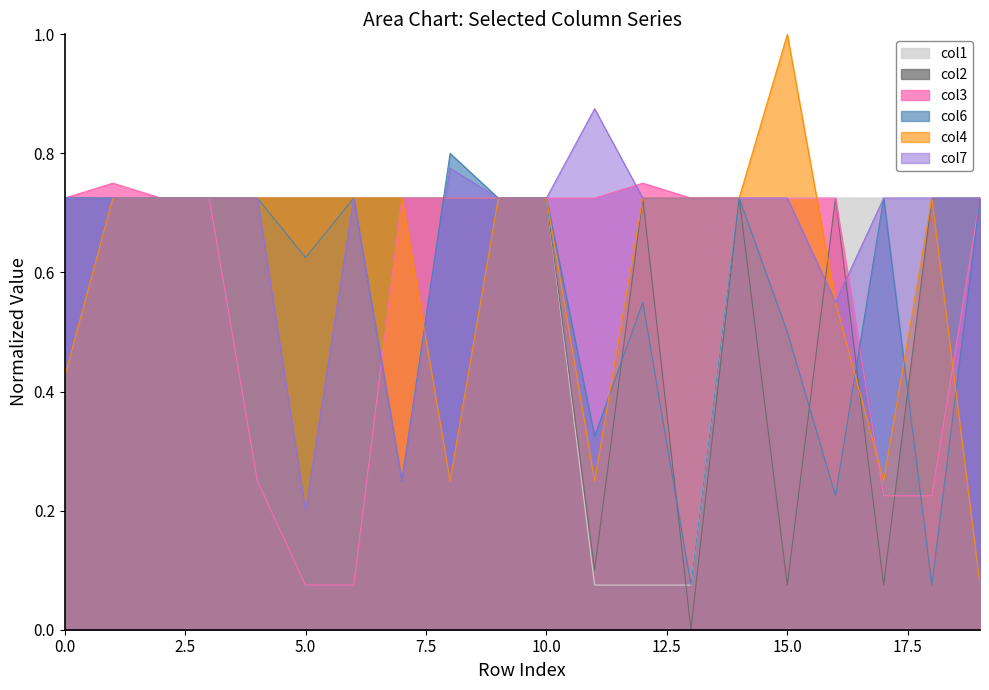

Which label corresponds to the smallest value in the chart?

13